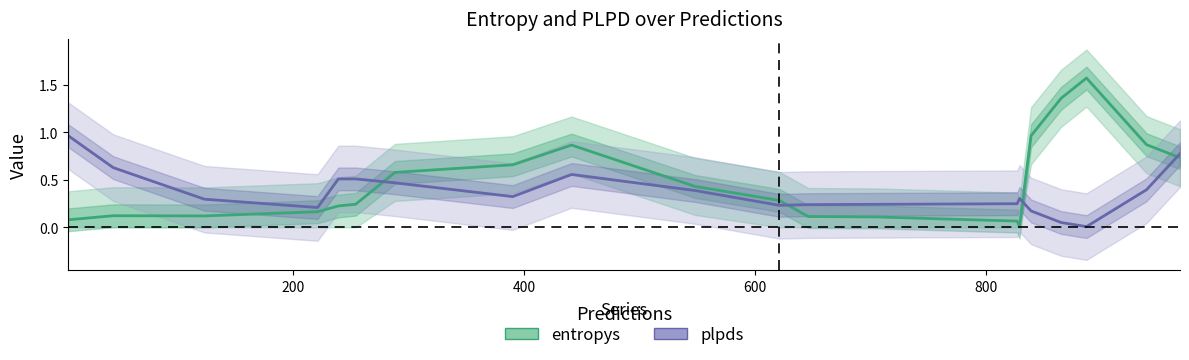

What are all the series names shown in the legend?

entropys, plpds